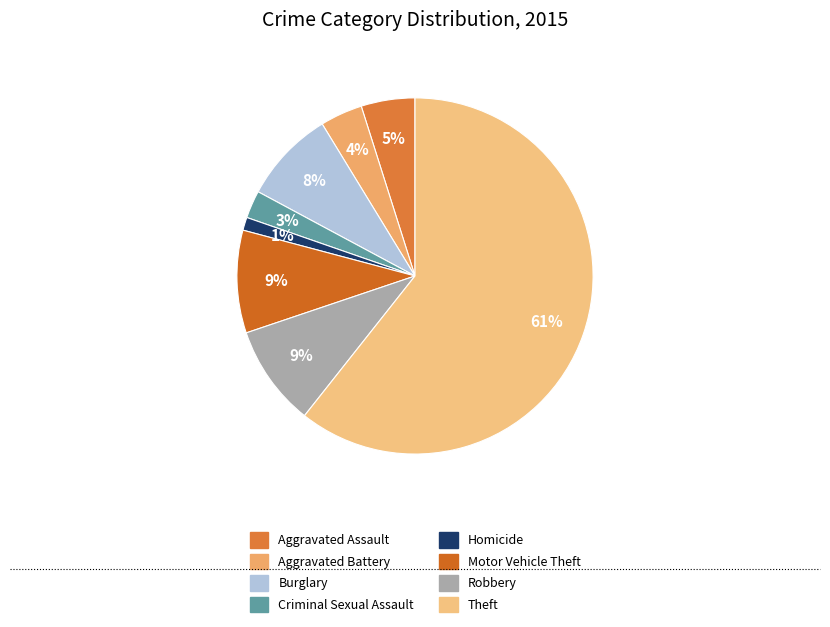

Which slice is the largest?

Theft